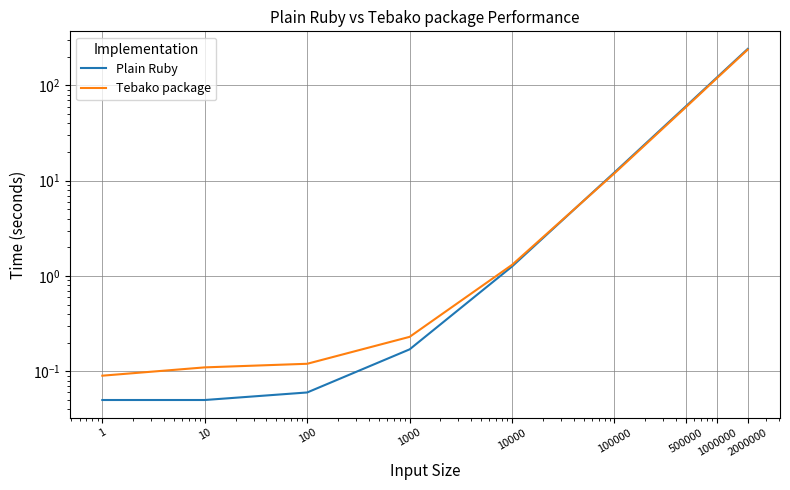

At which category is the sum across all series the highest?

2000000